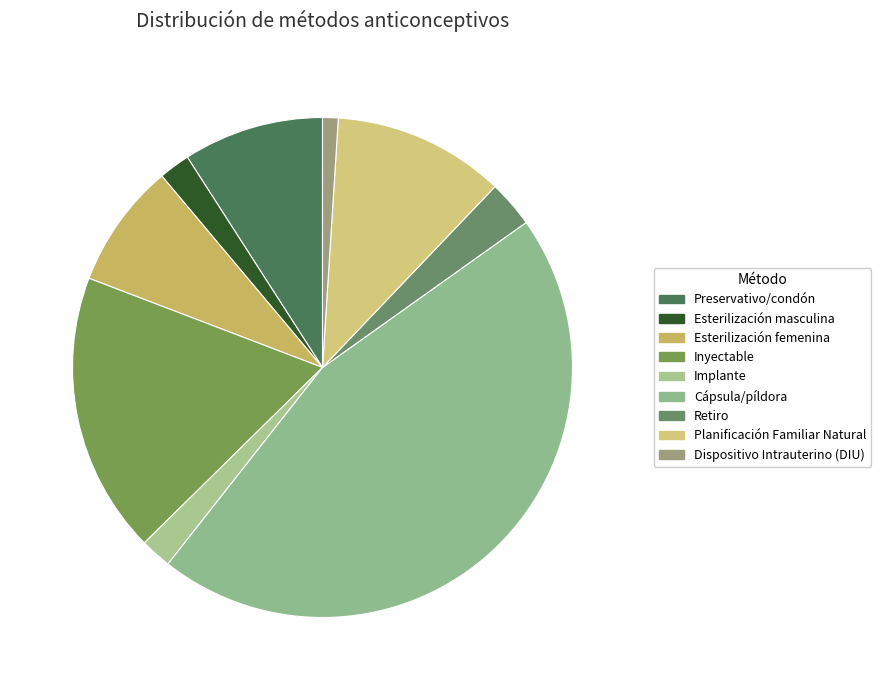

How many segments does this pie chart have?

9